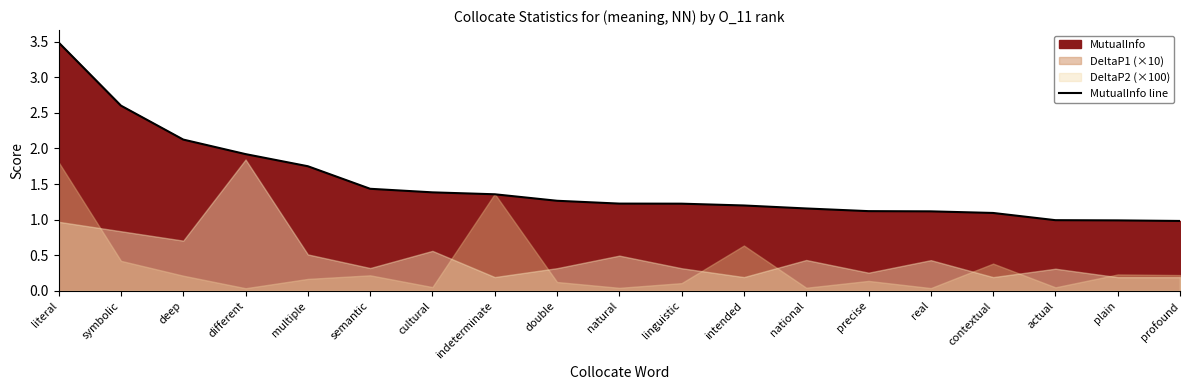

How many values exceed 1?

16